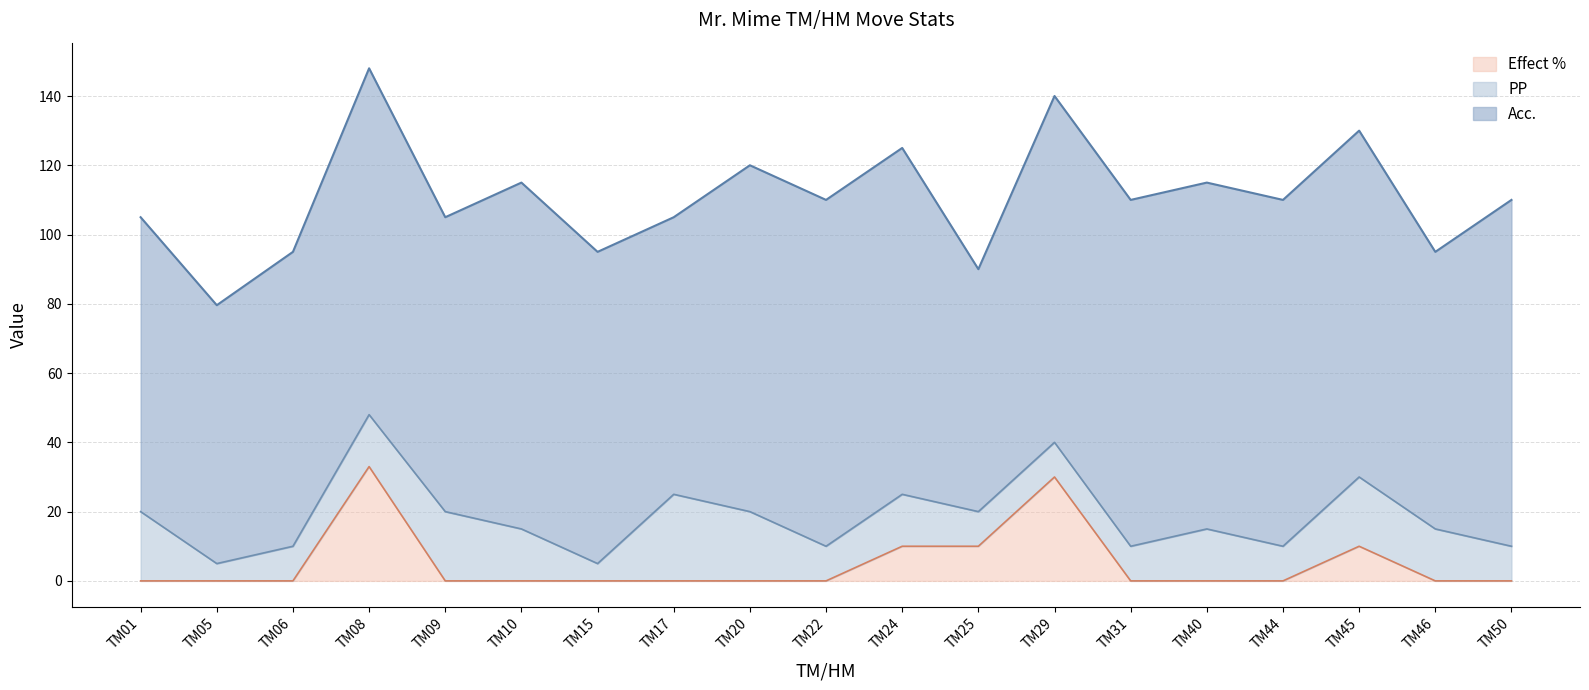

Is it true that PP equals 9.1 at TM10?

False